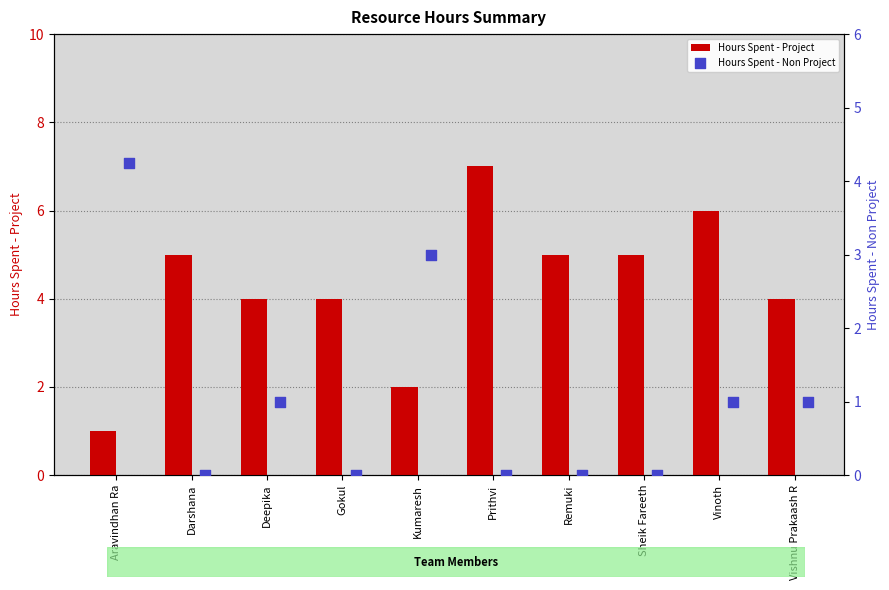

What are all the series names shown in the legend?

Hours Spent - Project, Hours Spent - Non Project